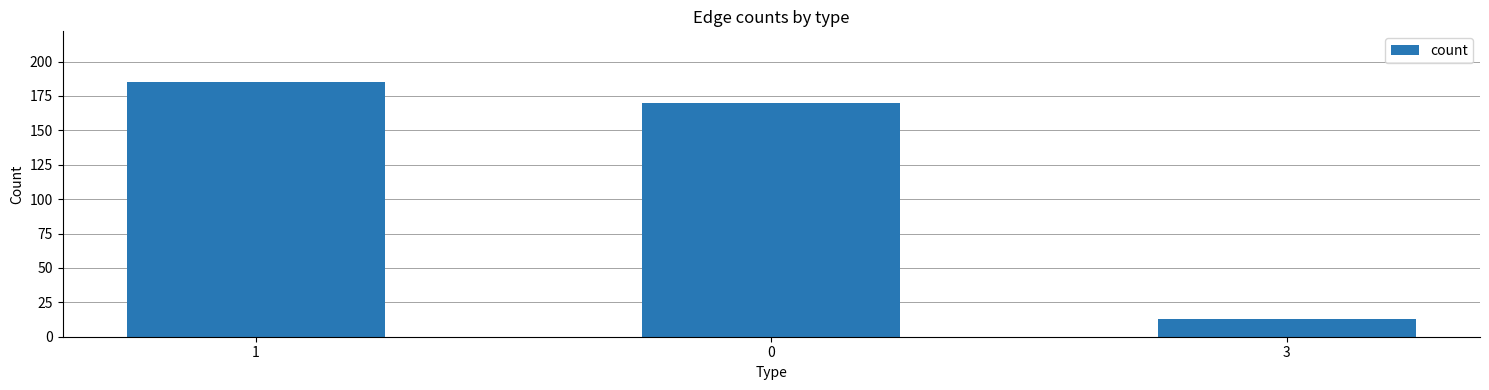

How many bars are there in total?

3